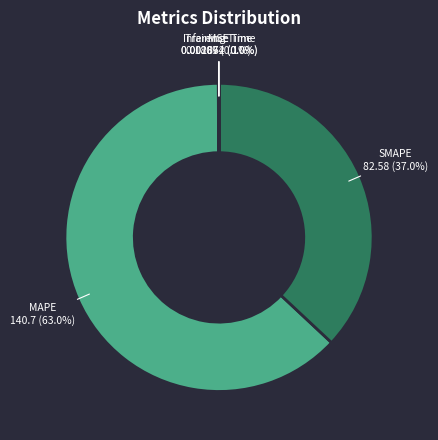

To the nearest percent, what percentage of the pie is MAPE?

63%